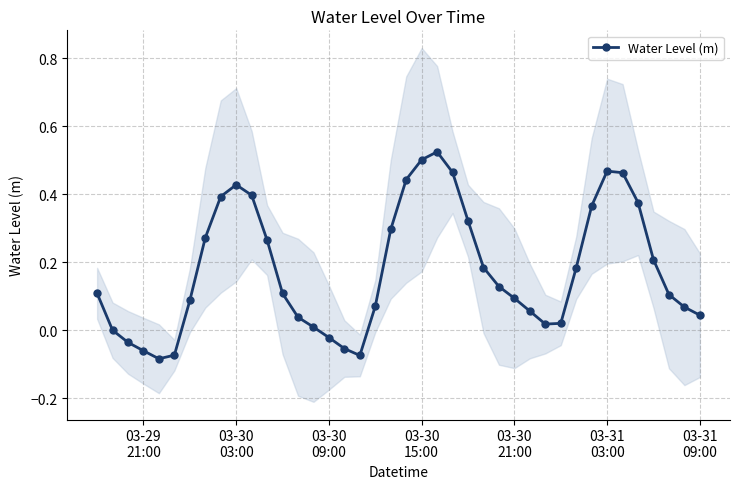

How many interior local peaks does the Water Level (m) series have?

3